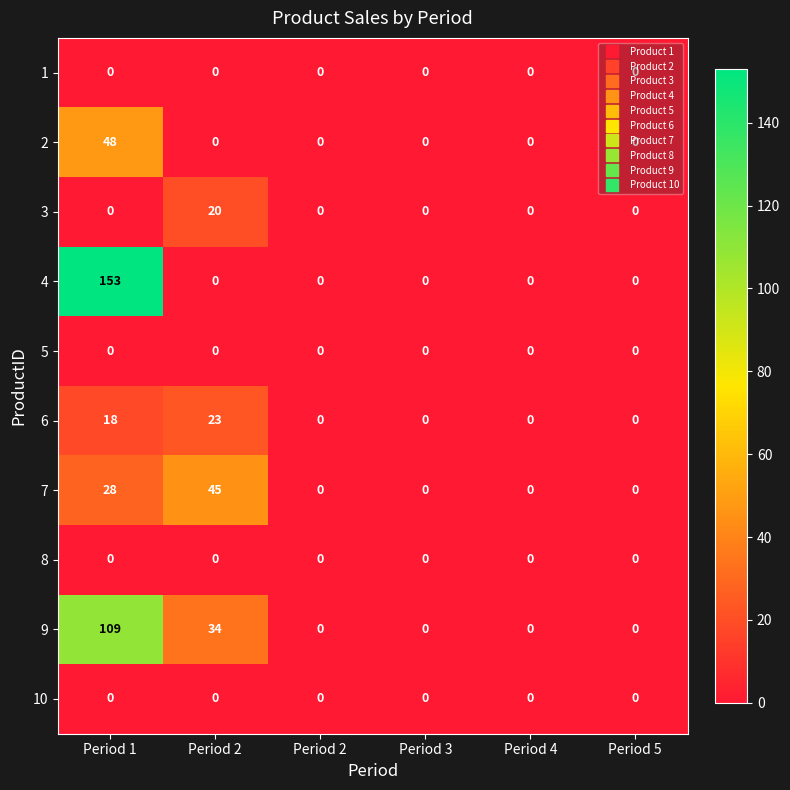

At Period 5, list the series in order from smallest to largest.

1, 2, 3, 4, 5, 6, 7, 8, 9, 10